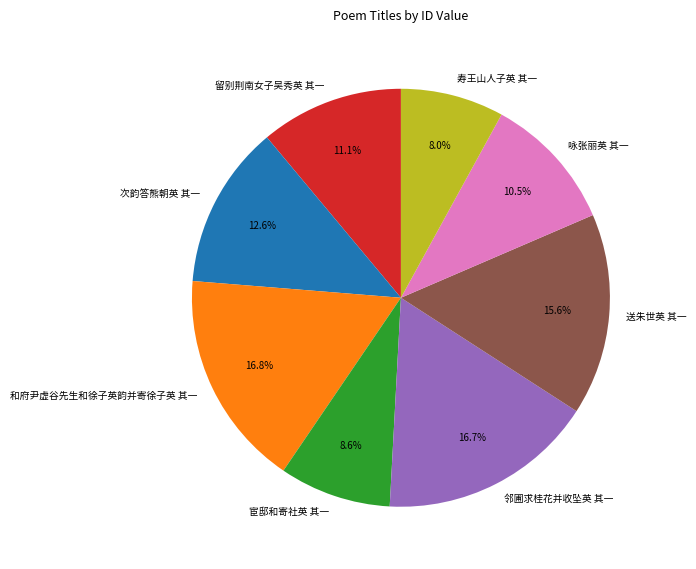

To the nearest percent, what is the average slice percentage?

12%